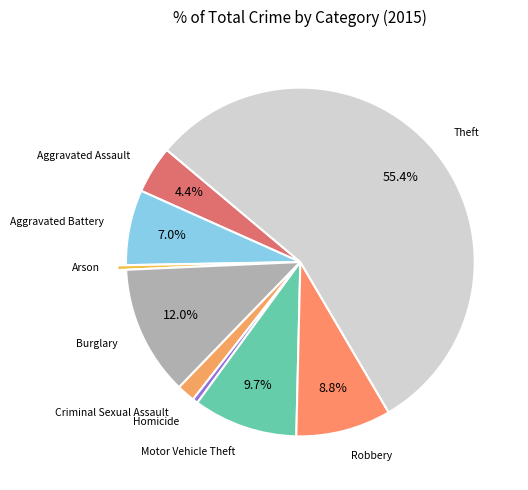

Count the number of slices in the pie.

9